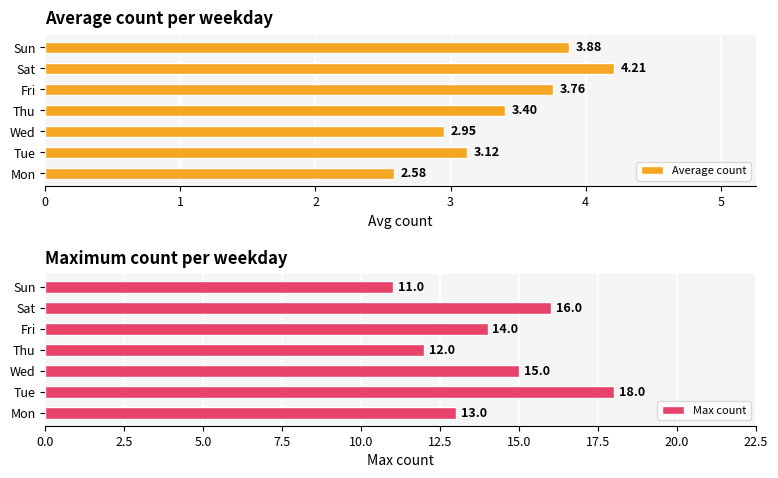

At which label does Max count reach its minimum?

Sun